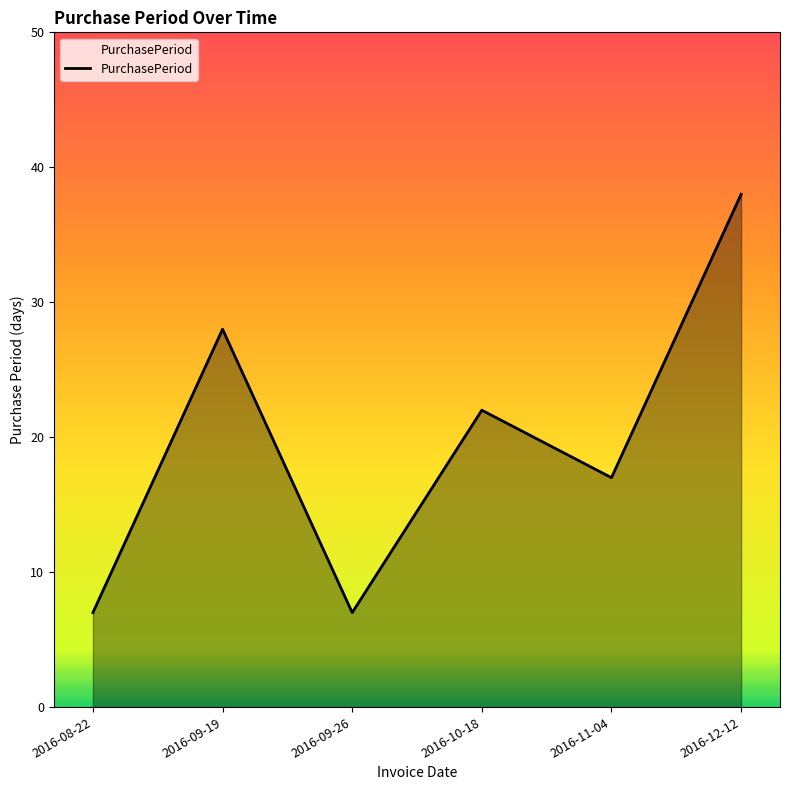

How many values are between 7 and 28?

5